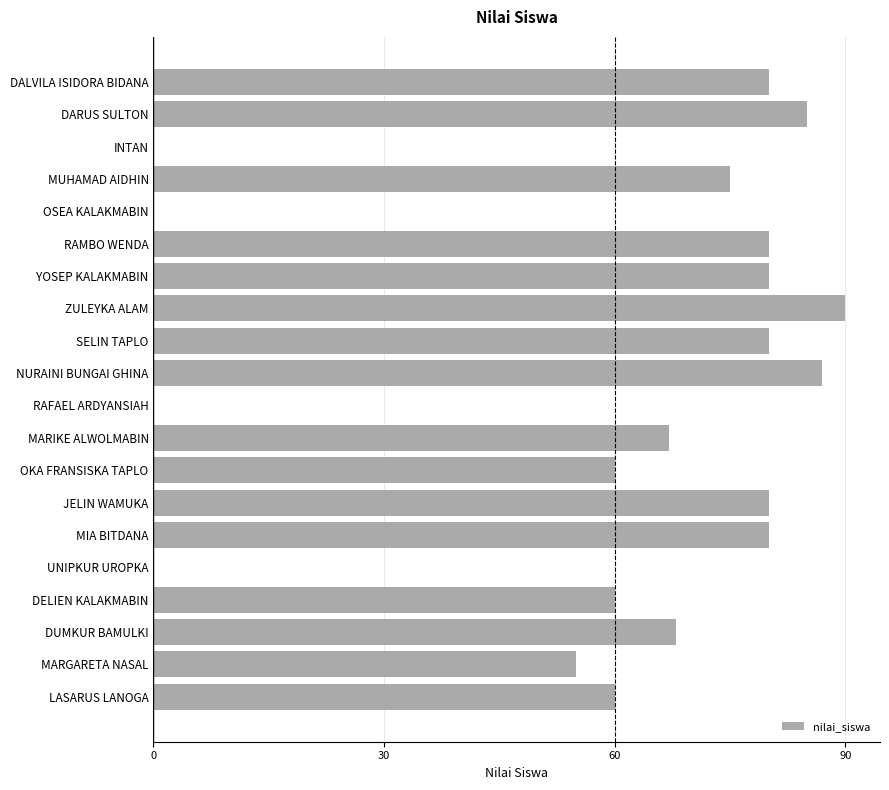

The value at SELIN TAPLO is 31. True or false?

False